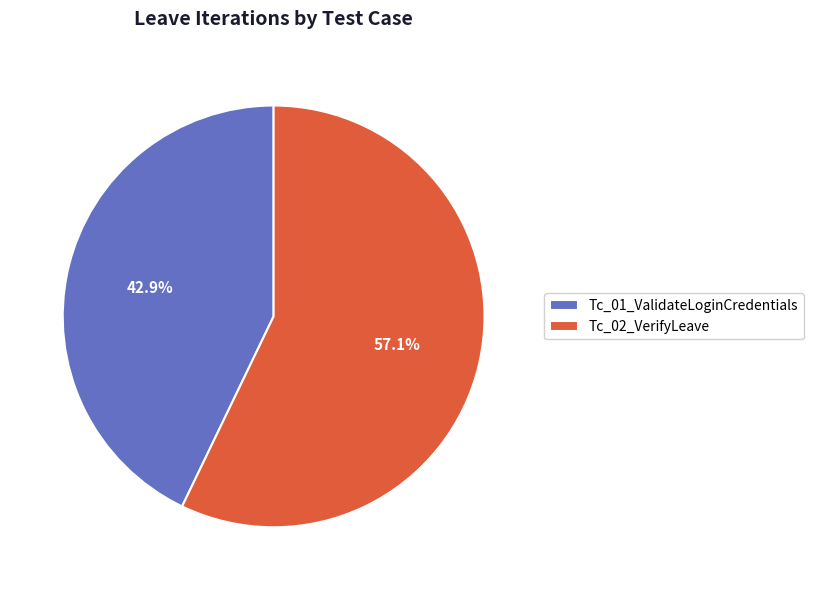

Does Tc_02_VerifyLeave represent more than half of the total?

Yes